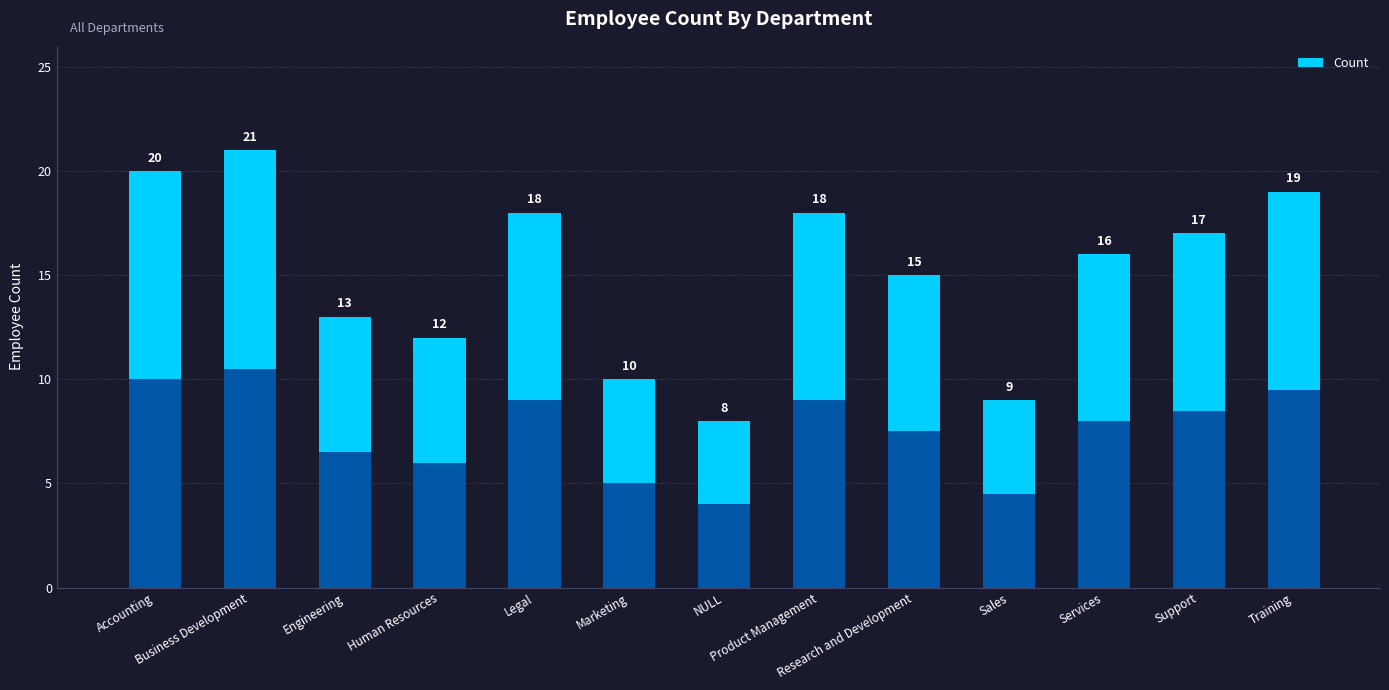

What is the difference between the values at NULL and Services?

8